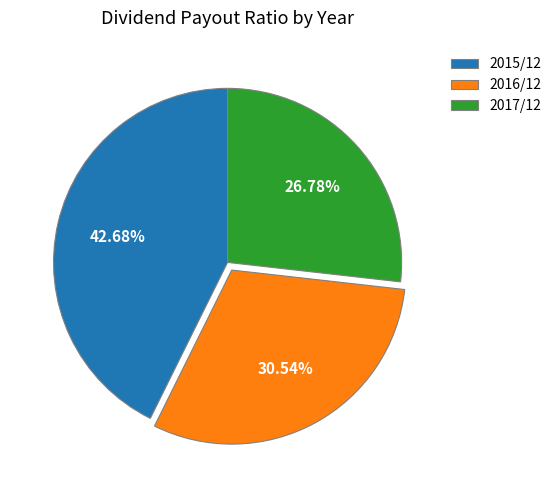

How many slices are in this pie chart?

3